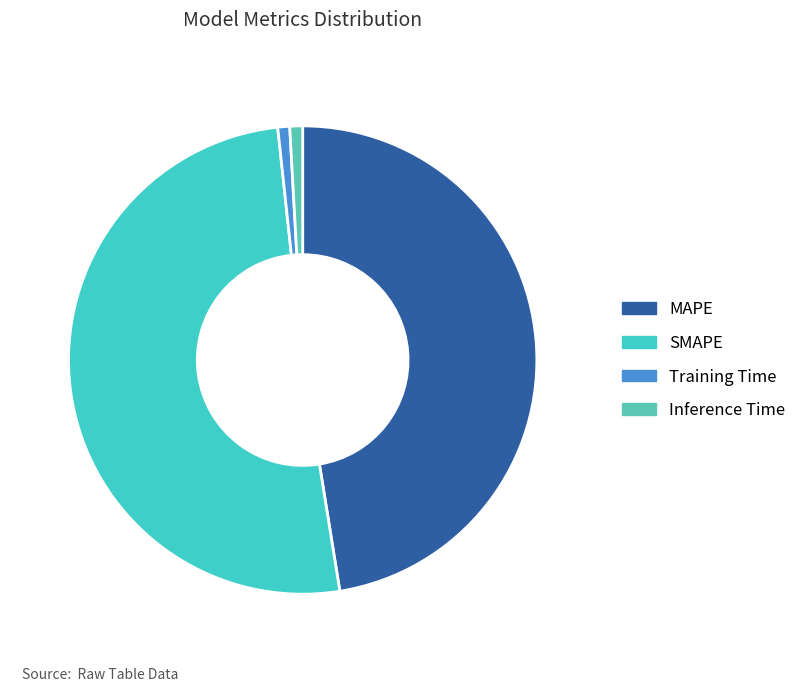

How many slices are in this pie chart?

4